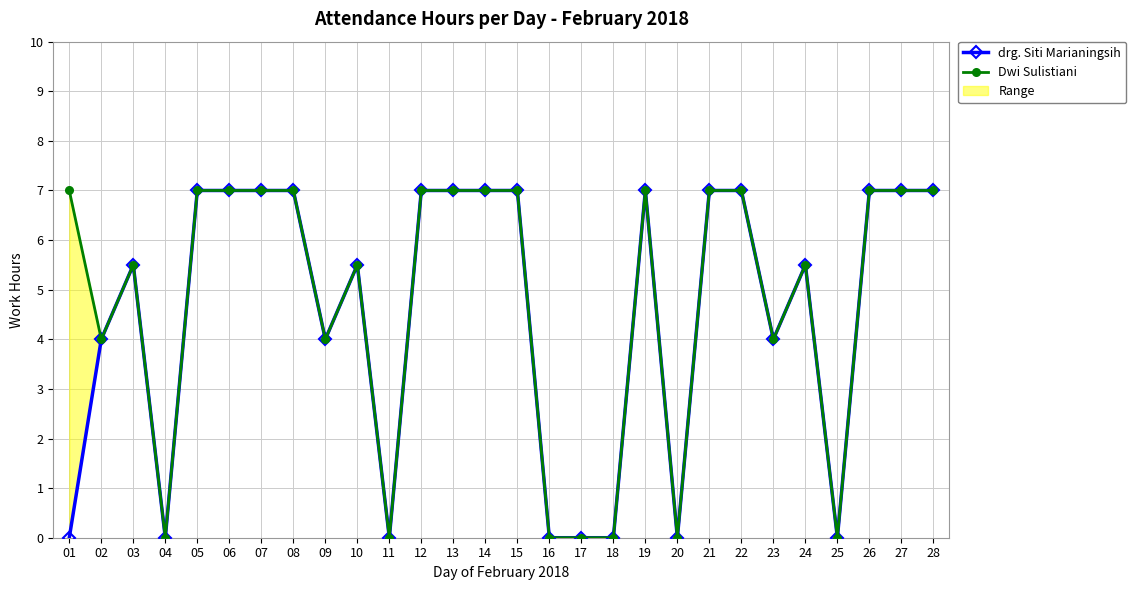

What is the sum of all Dwi Sulistiani values?

133.5